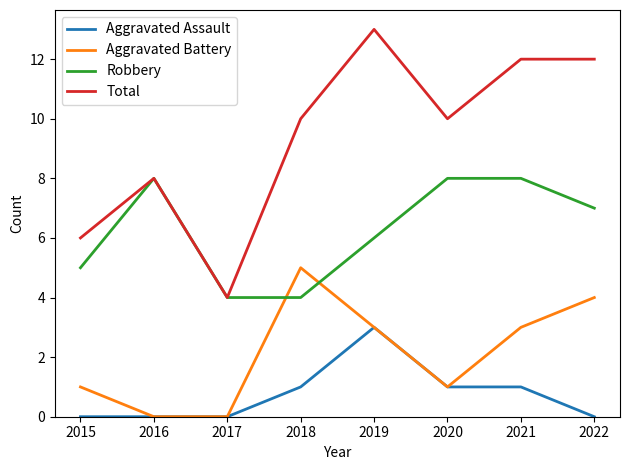

Where is Total nearest to the value 8?

2016